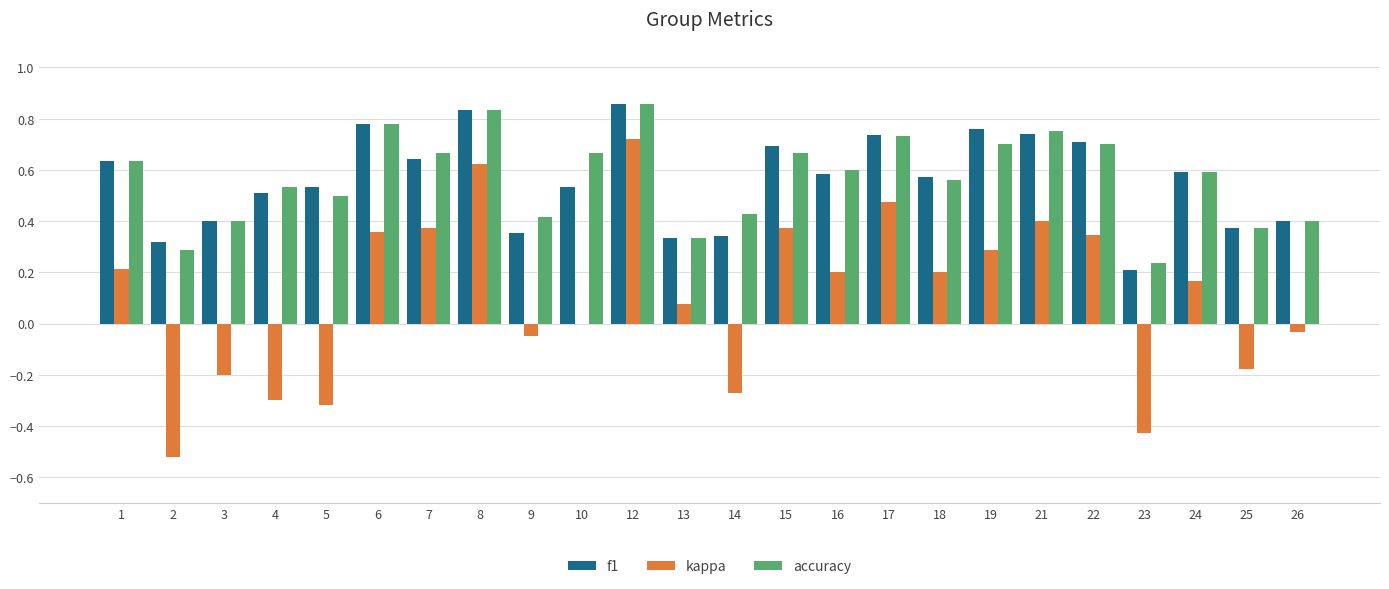

At which label does kappa reach its peak?

12